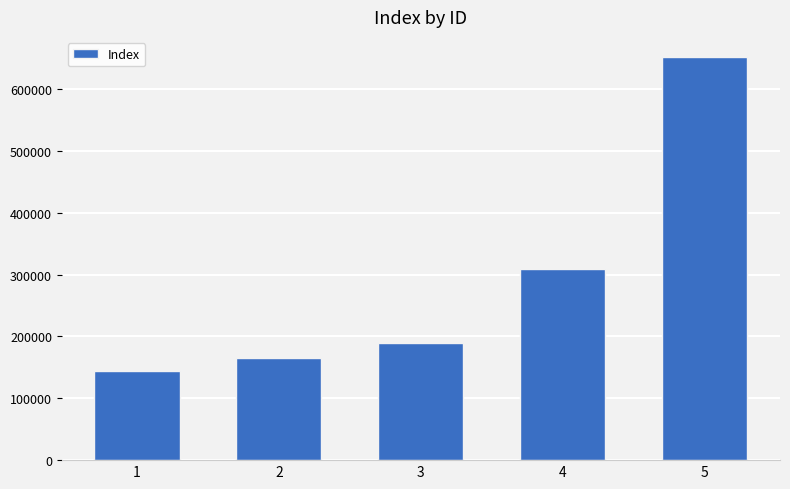

What is the change in value from 4 to 5?

+342550